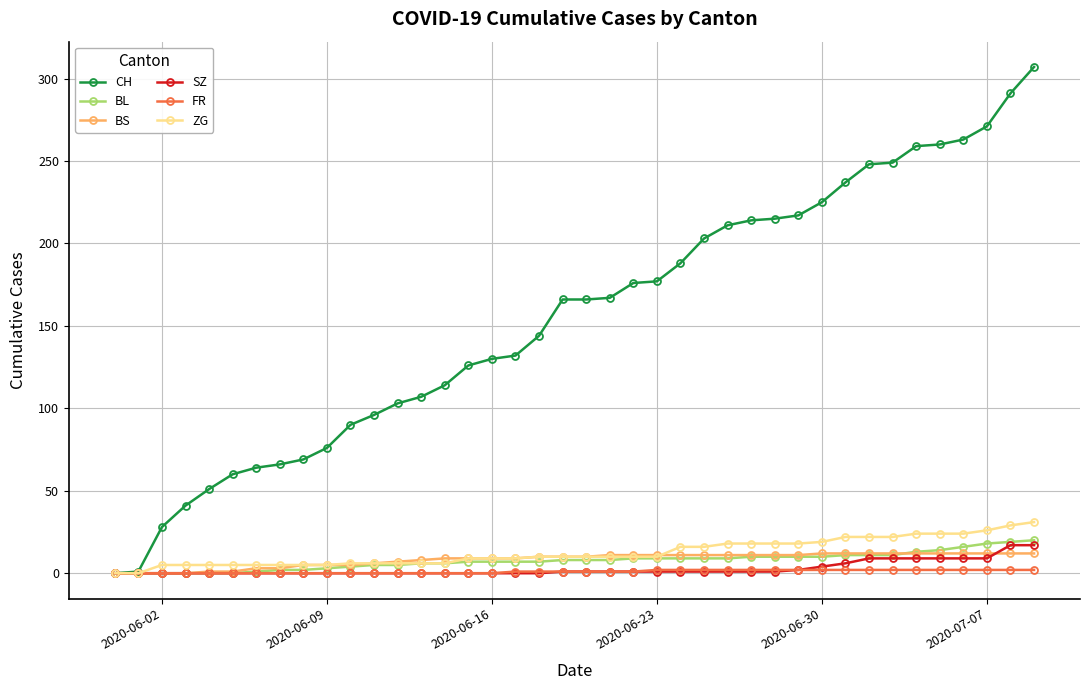

What is the maximum value shown in the chart?

307